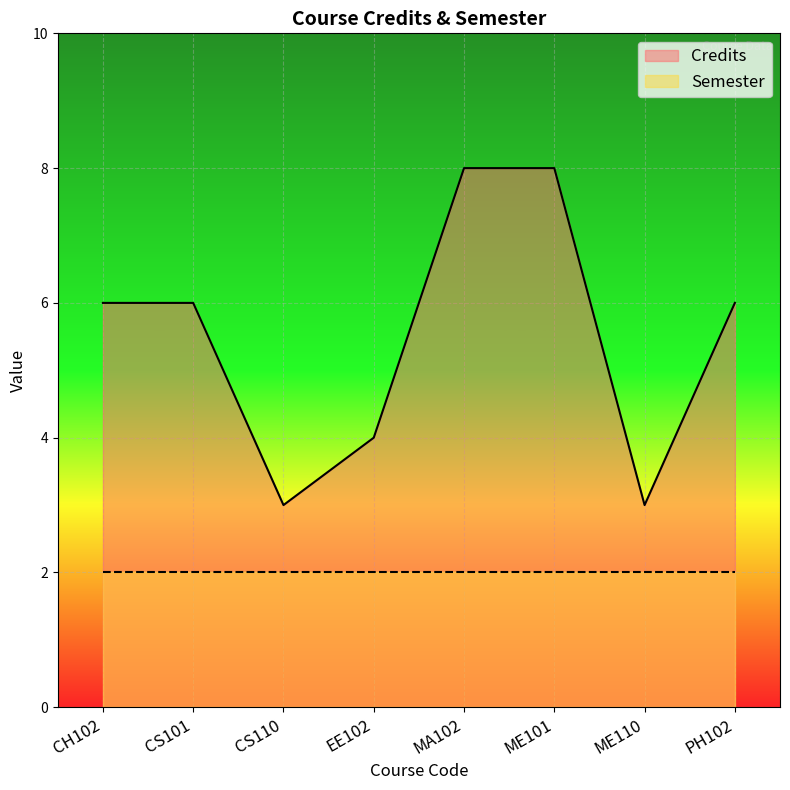

How many data points are less than 6?

3